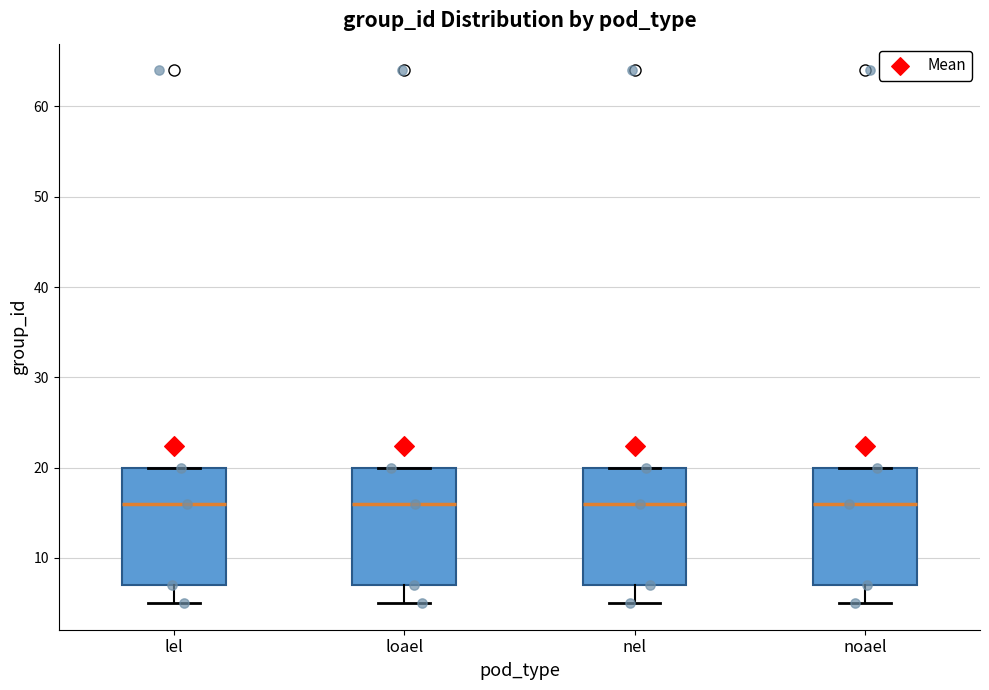

Reading left to right, read every box against the y-axis: the position of its median line, the range the box covers, and the ends of its whiskers. The values are not printed on the chart, so give them approximately, as read against the axis.

lel: median 16, box 7 to 20, whiskers 5 to 20
loael: median 16, box 7 to 20, whiskers 5 to 20
nel: median 16, box 7 to 20, whiskers 5 to 20
noael: median 16, box 7 to 20, whiskers 5 to 20